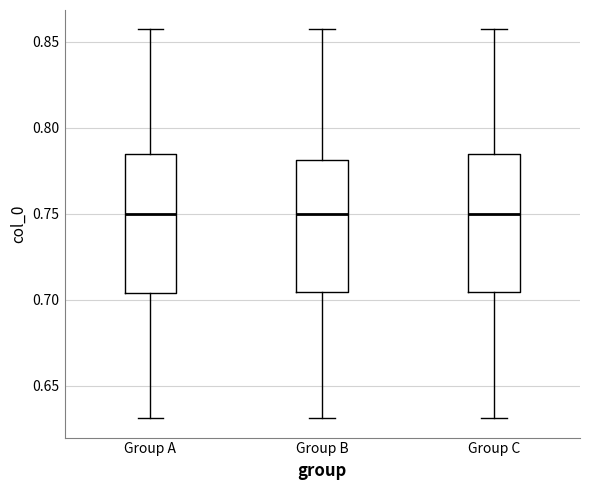

Reading left to right, read every box against the y-axis: the position of its median line, the range the box covers, and the ends of its whiskers. The values are not printed on the chart, so give them approximately, as read against the axis.

Group A: median 0.750, box 0.705 to 0.785, whiskers 0.630 to 0.855
Group B: median 0.750, box 0.705 to 0.780, whiskers 0.630 to 0.855
Group C: median 0.750, box 0.705 to 0.785, whiskers 0.630 to 0.855